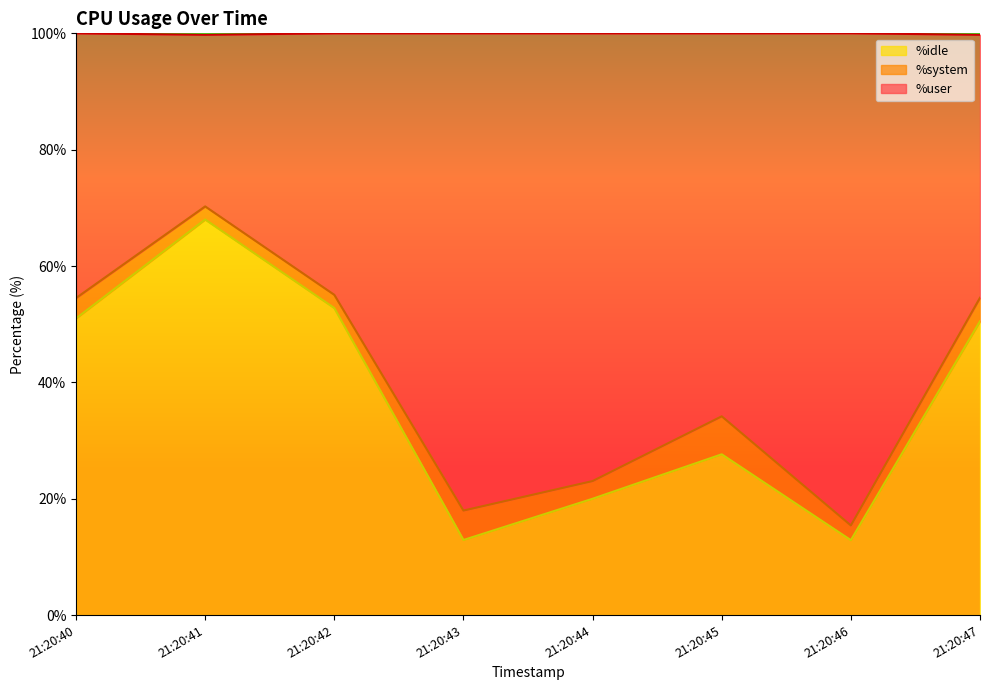

Does the chart have visible grid lines?

No